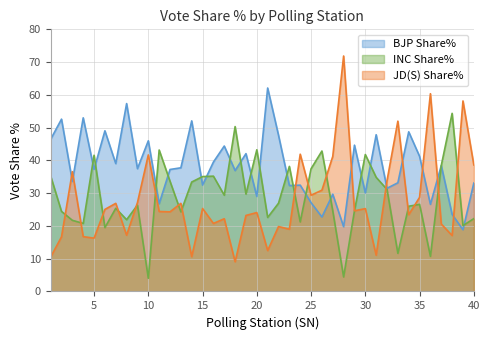

How many values in the INC Share% series exceed 26?

23